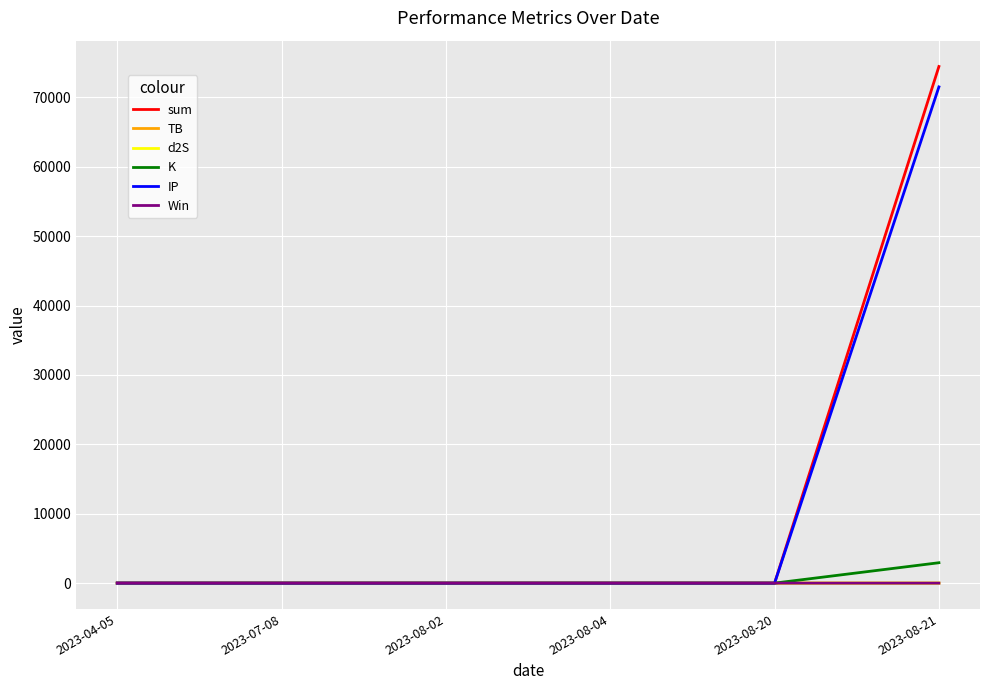

At which category does the chart reach its peak across all series?

2023-08-21